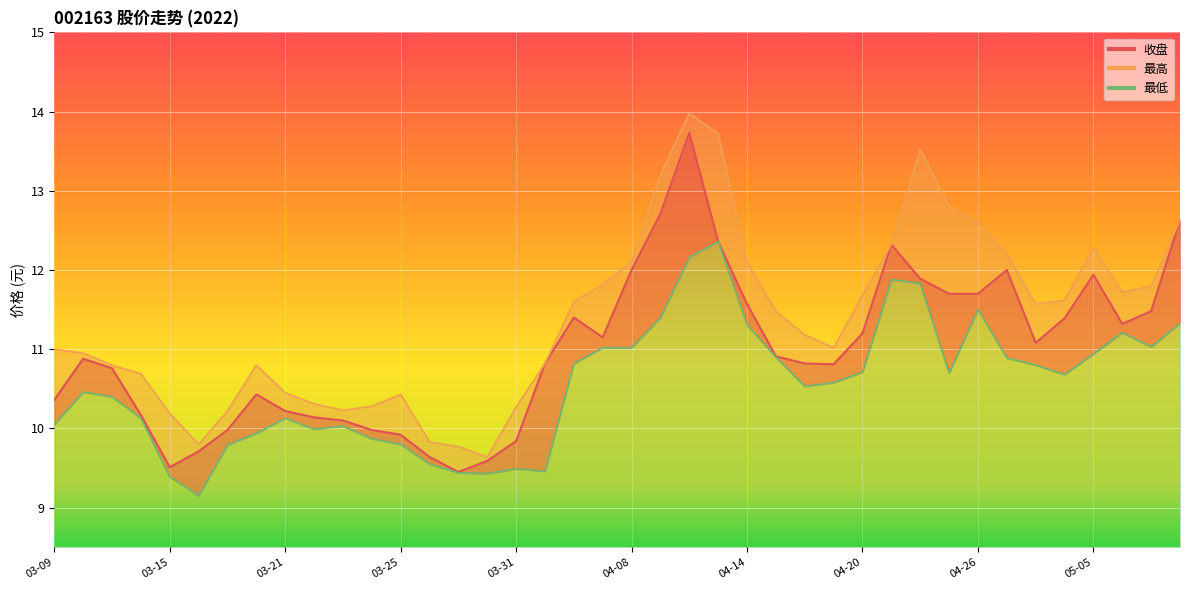

What is the average value of the 收盘 series?

11.0